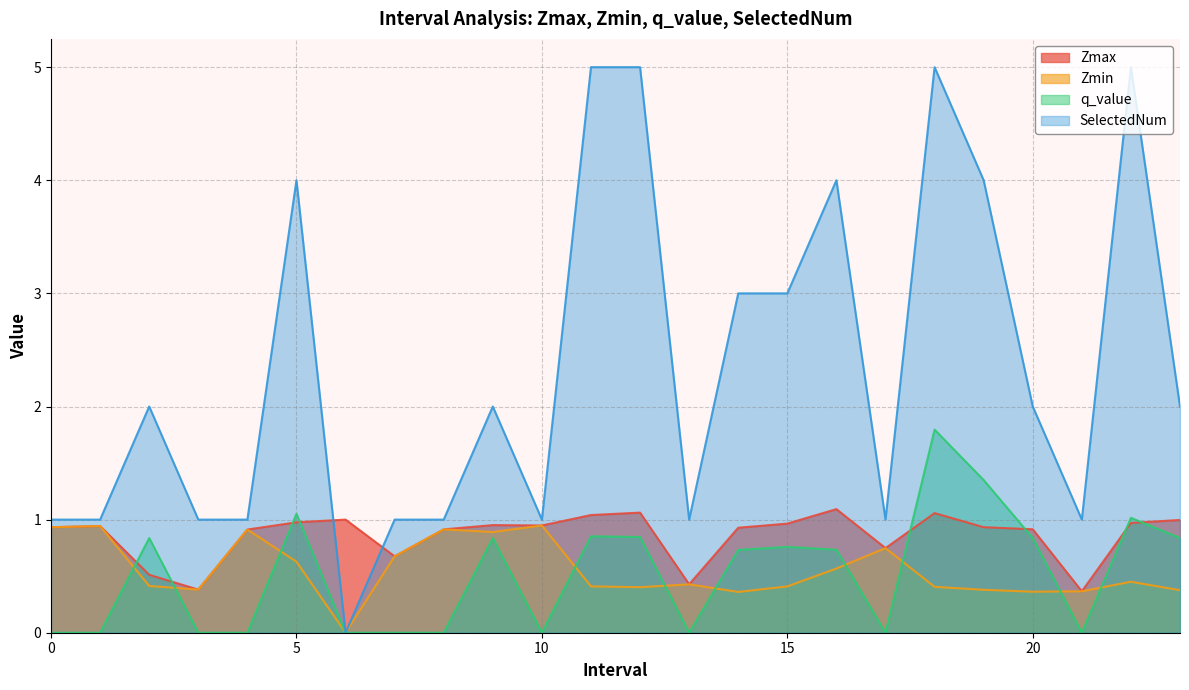

The value of Zmax at 11.0 is 0.3. True or false?

False